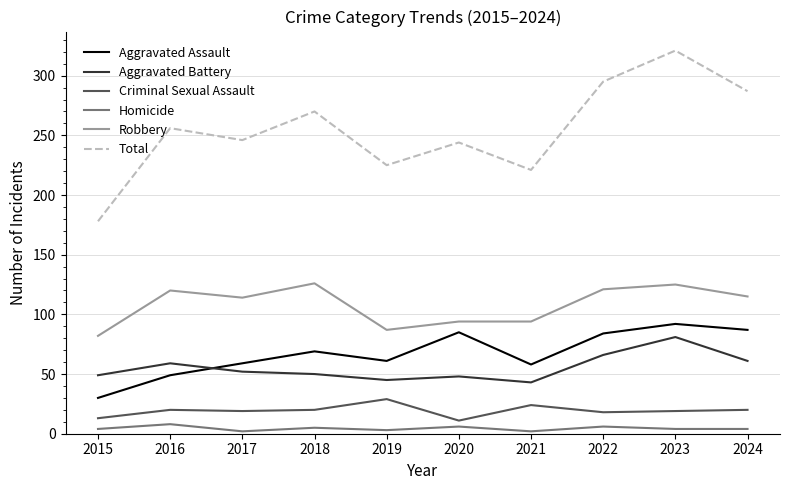

True or false: Homicide and Aggravated Battery intersect in this chart.

False